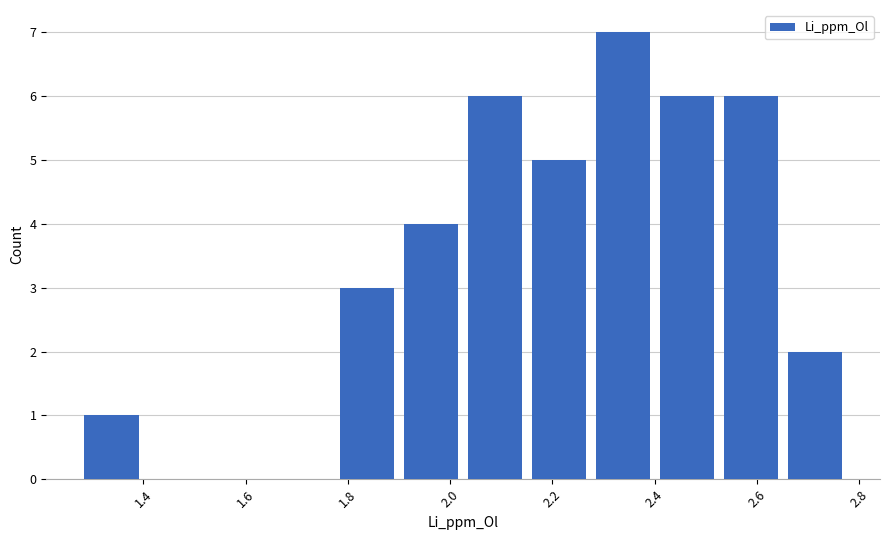

Reading left to right, transcribe this chart: for each bar, give the range it covers on the x-axis and its height. Neither the bar edges nor the heights are printed on the chart, so give them approximately, as read against the axes.

1.28 to 1.40: 1
1.40 to 1.52: 0
1.52 to 1.66: 0
1.66 to 1.78: 0
1.78 to 1.90: 3
1.90 to 2.02: 4
2.02 to 2.16: 6
2.16 to 2.28: 5
2.28 to 2.40: 7
2.40 to 2.52: 6
2.52 to 2.66: 6
2.66 to 2.78: 2